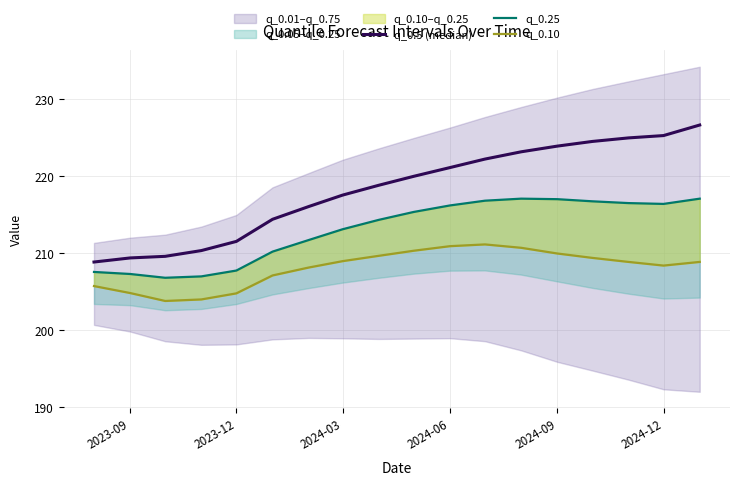

How many lines are shown in the chart?

3